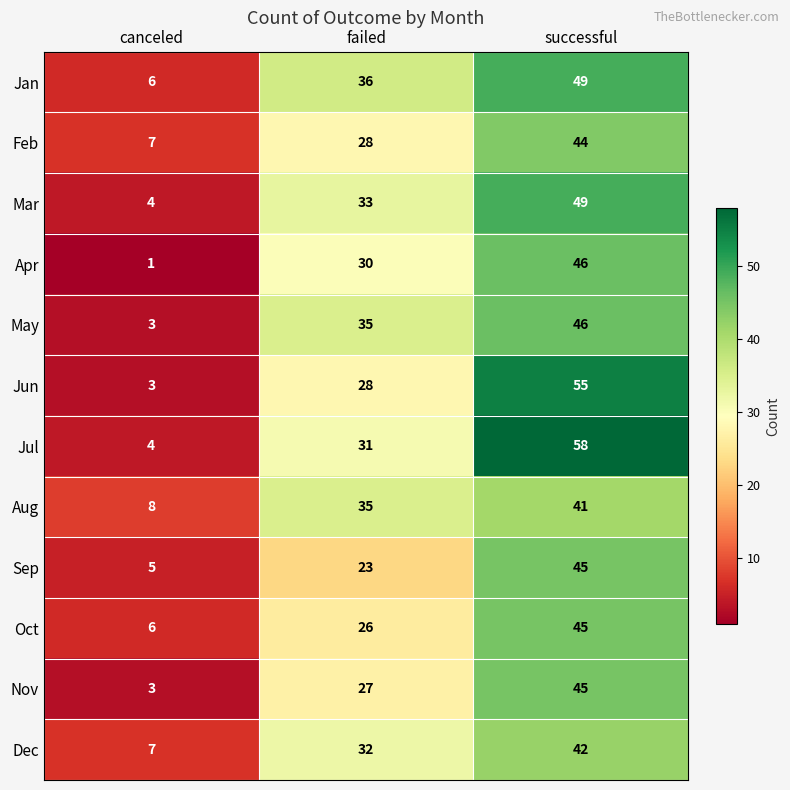

List the labels in order of May value, largest first.

successful, failed, canceled